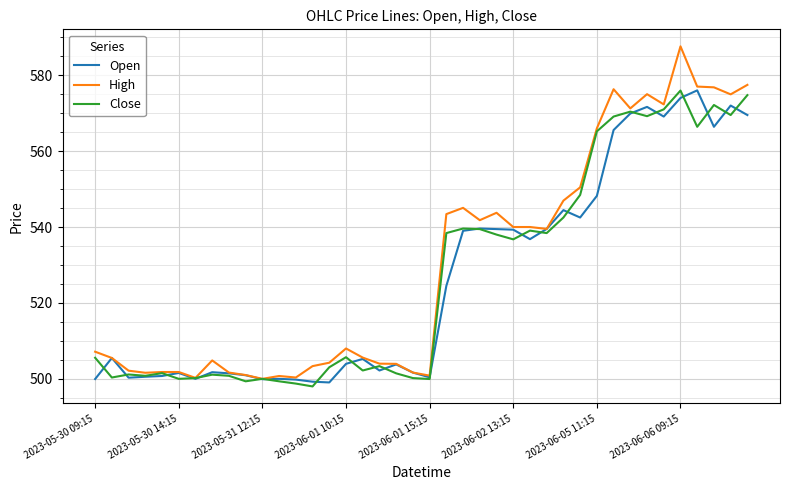

What is the smallest value displayed?

498.0